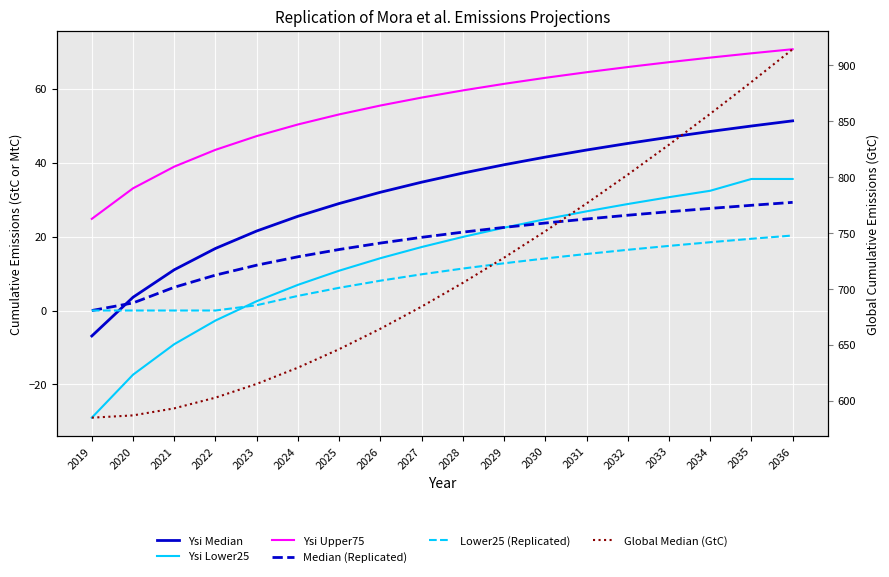

What is the sum of the Global Median (GtC) values at 2026 and 2028?

1370.0